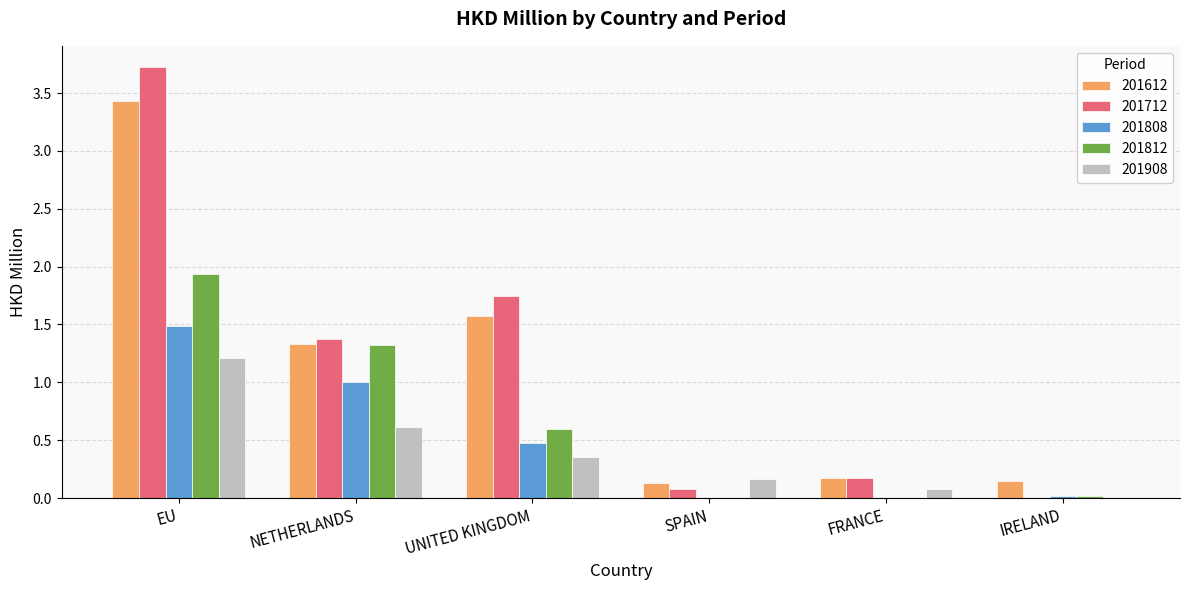

What is the sum of all 201612 values?

6.8